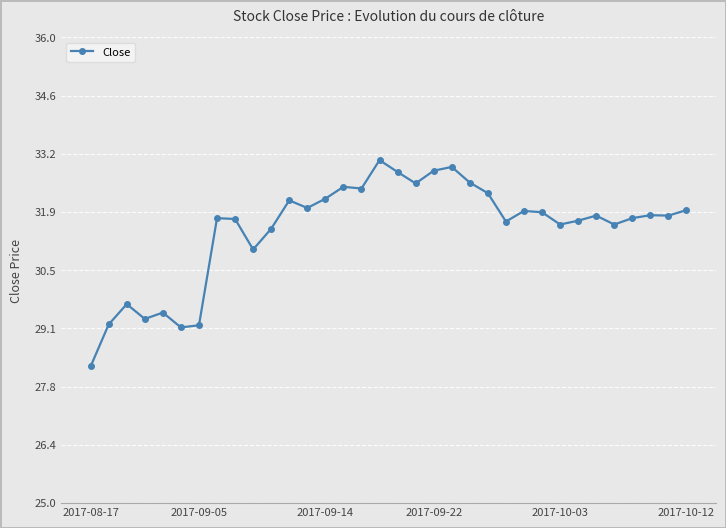

What is the smallest value displayed?

28.2